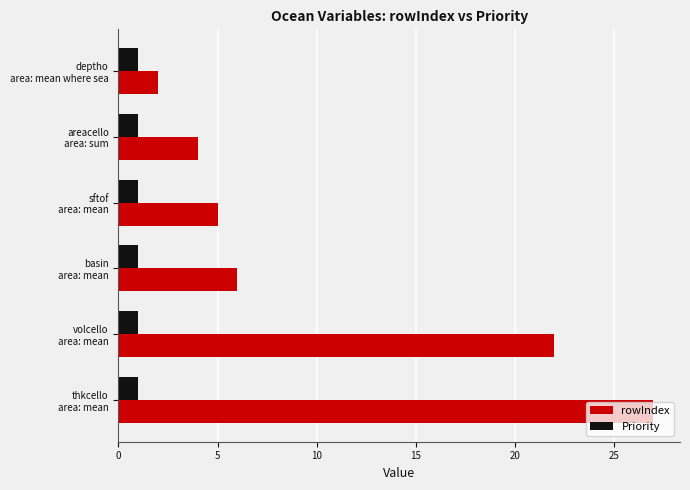

What are all the series names shown in the legend?

rowIndex, Priority